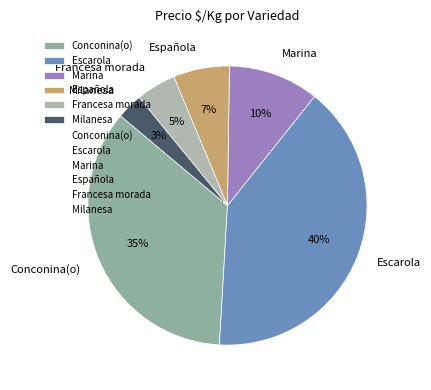

How many segments does this pie chart have?

6